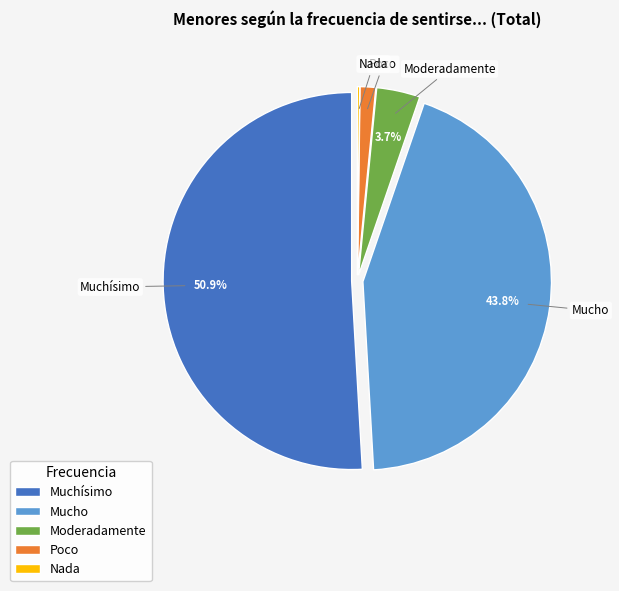

Is Poco the majority of the pie?

No